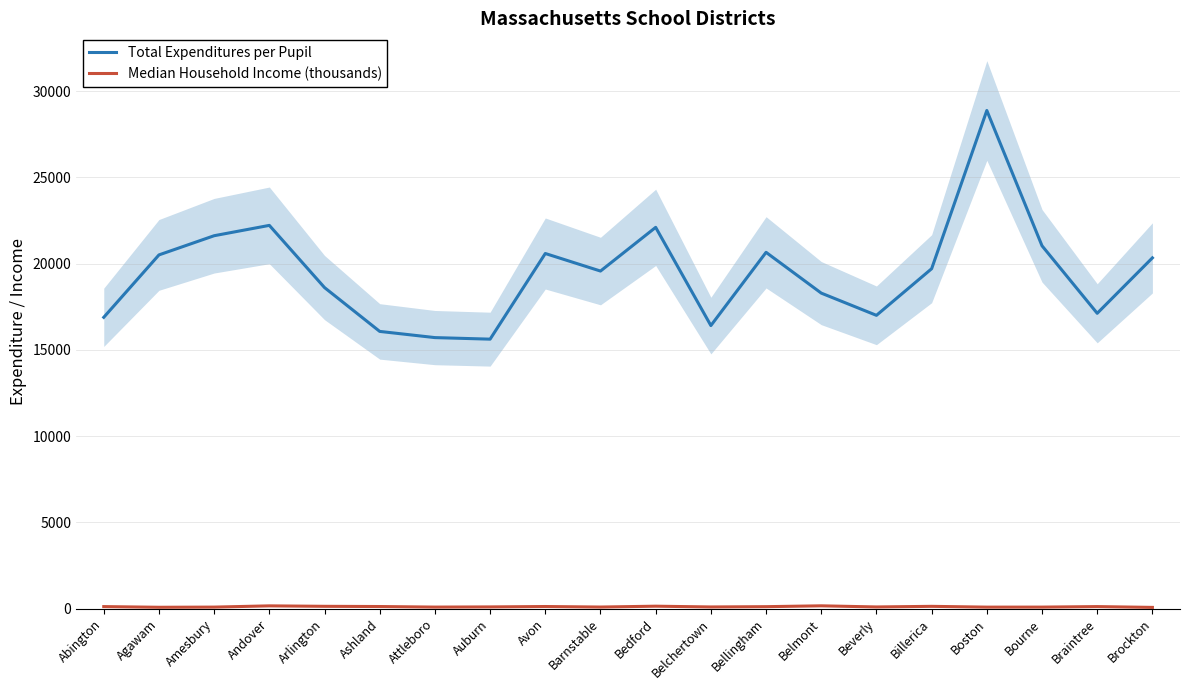

At which label is Total Expenditures per Pupil closest to 22253?

Andover